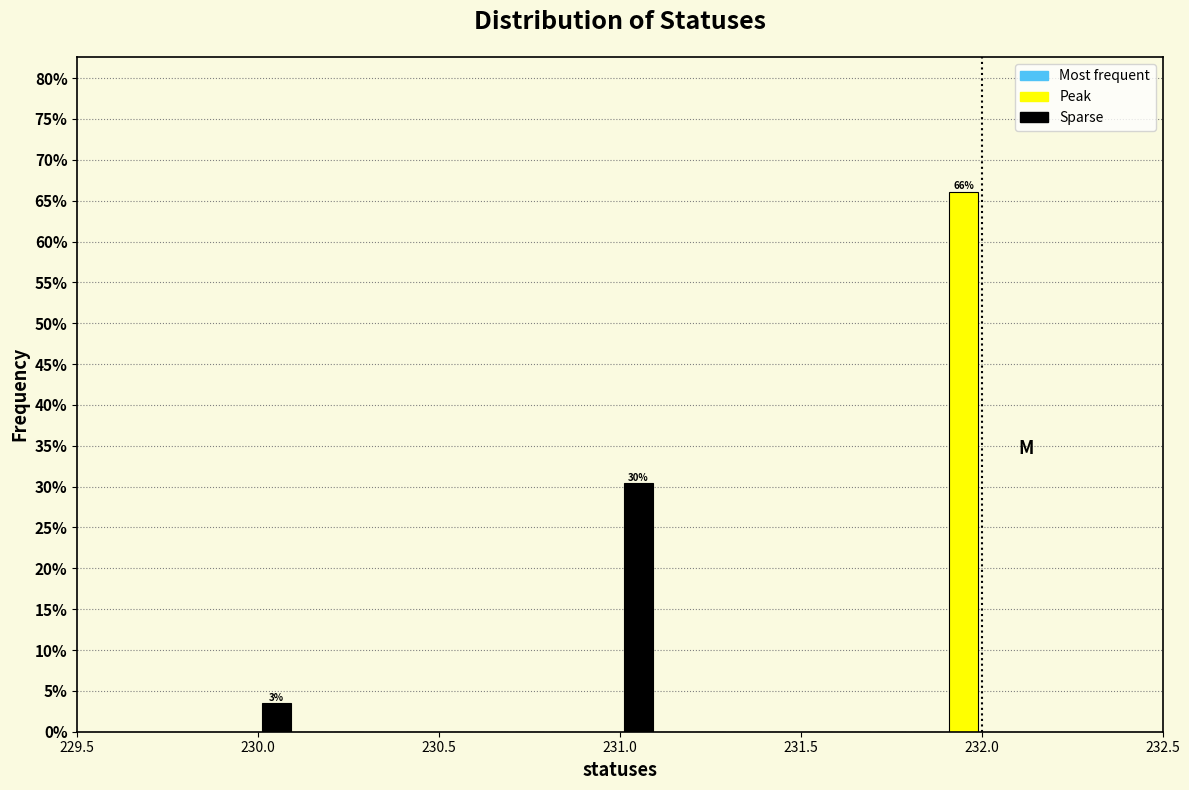

Around what value on the x-axis is the tallest bar? Give the approximate position of its centre, as read against the axis.

231.95